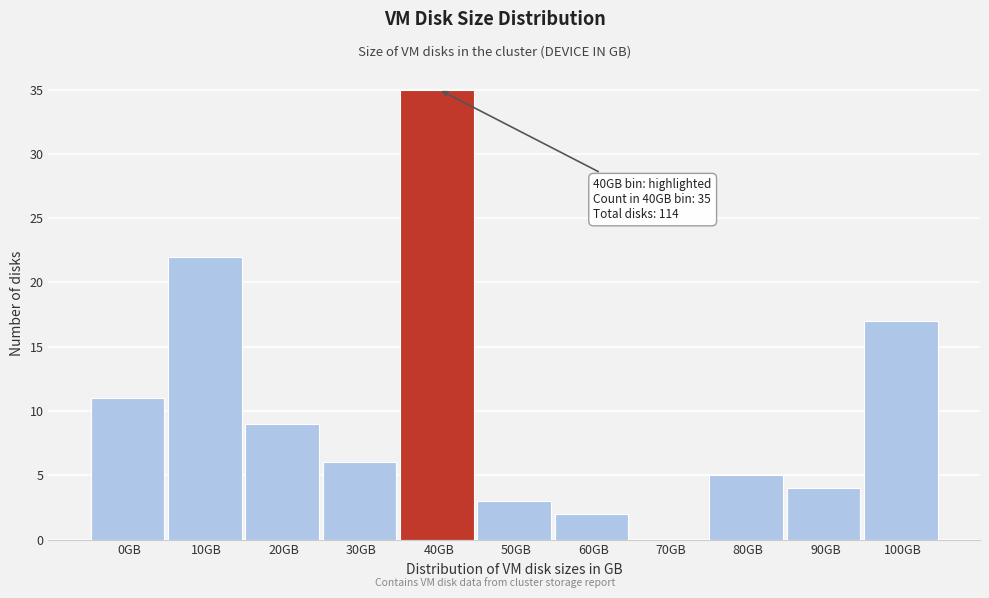

Reading right to left, what are all the values shown in this chart?

100GB=17	90GB=4	80GB=5	70GB=0	60GB=2	50GB=3	40GB=35	30GB=6	20GB=9	10GB=22	0GB=11